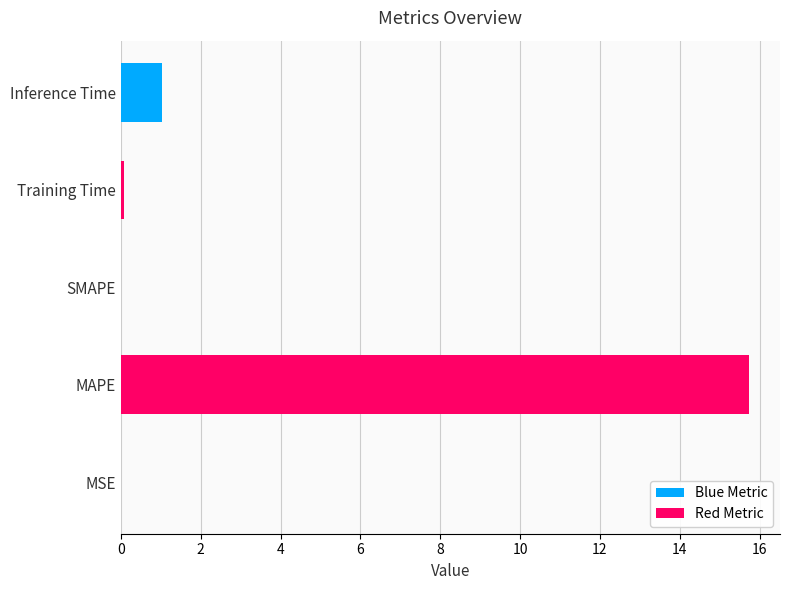

At which label is the value closest to 7?

Inference Time